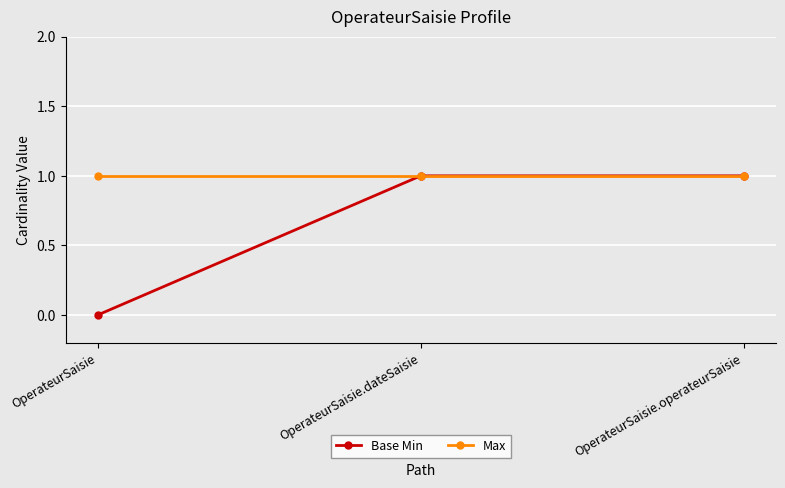

Reading left to right, extract all data points from this chart.

Base Min: 0	1	1
Max: 1	1	1